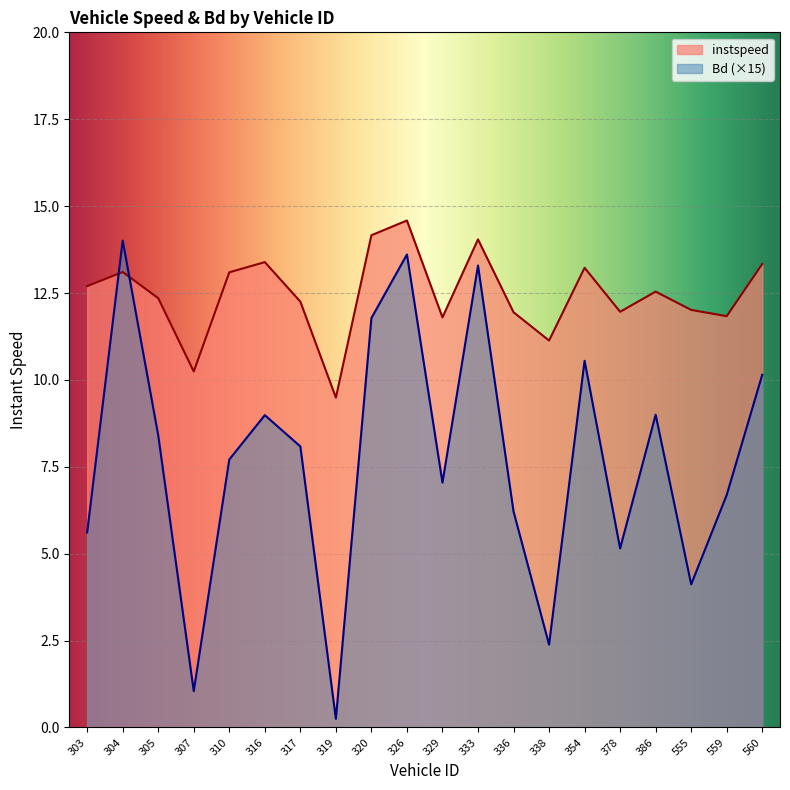

What are all the series names shown in the legend?

instspeed, Bd (×15)